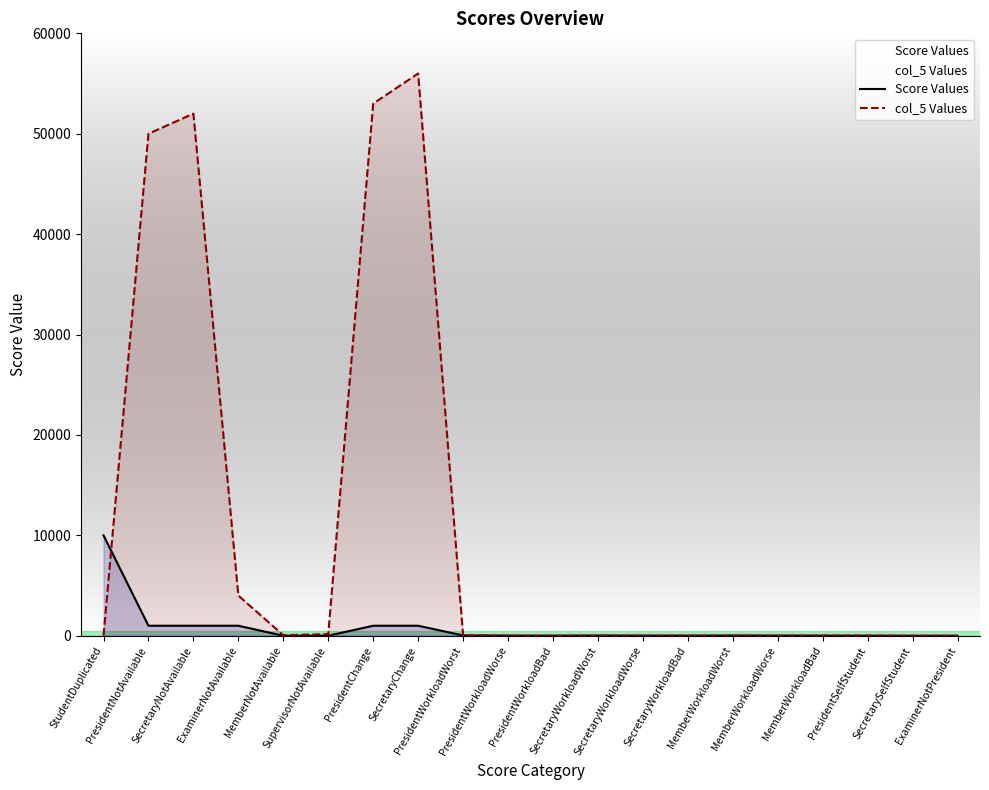

Which series ends up on top after the final intersection of col_5 Values and Score Values?

Score Values